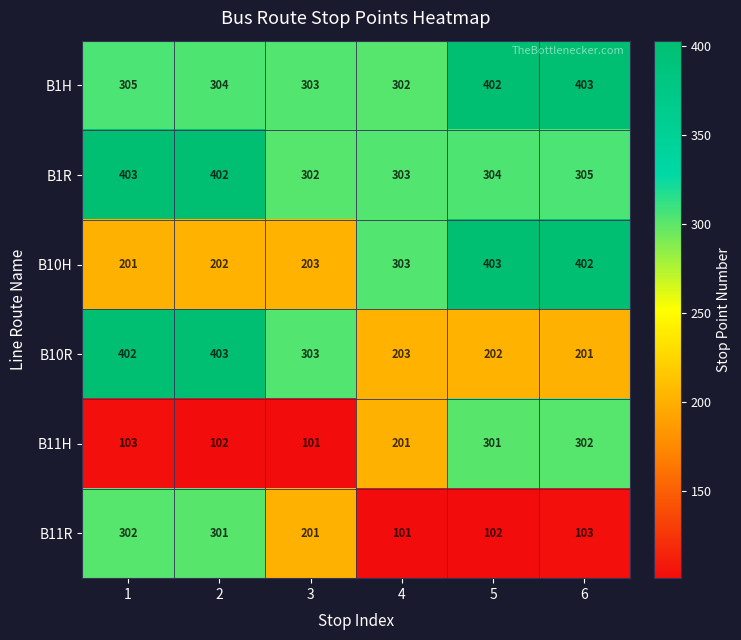

Which category has the lowest value in the B1H series?

4